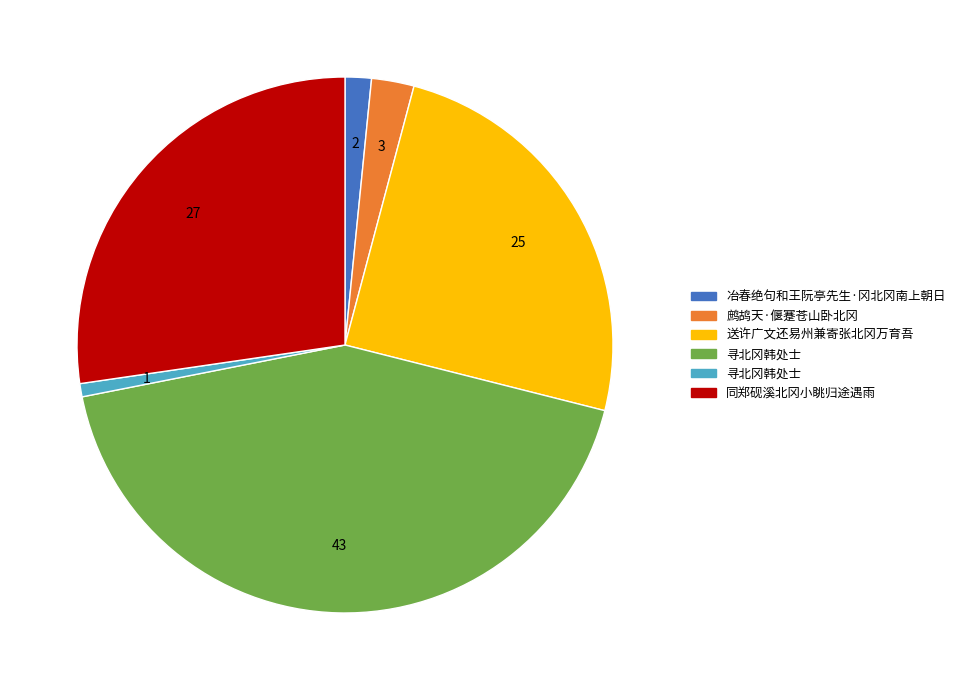

How many slices are in this pie chart?

6